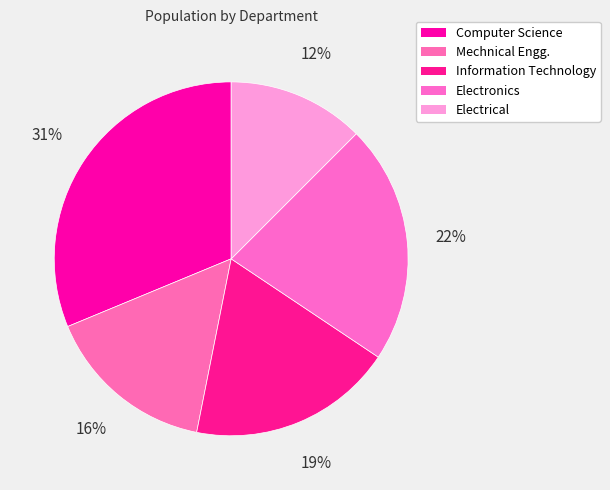

How many slices are in this pie chart?

5